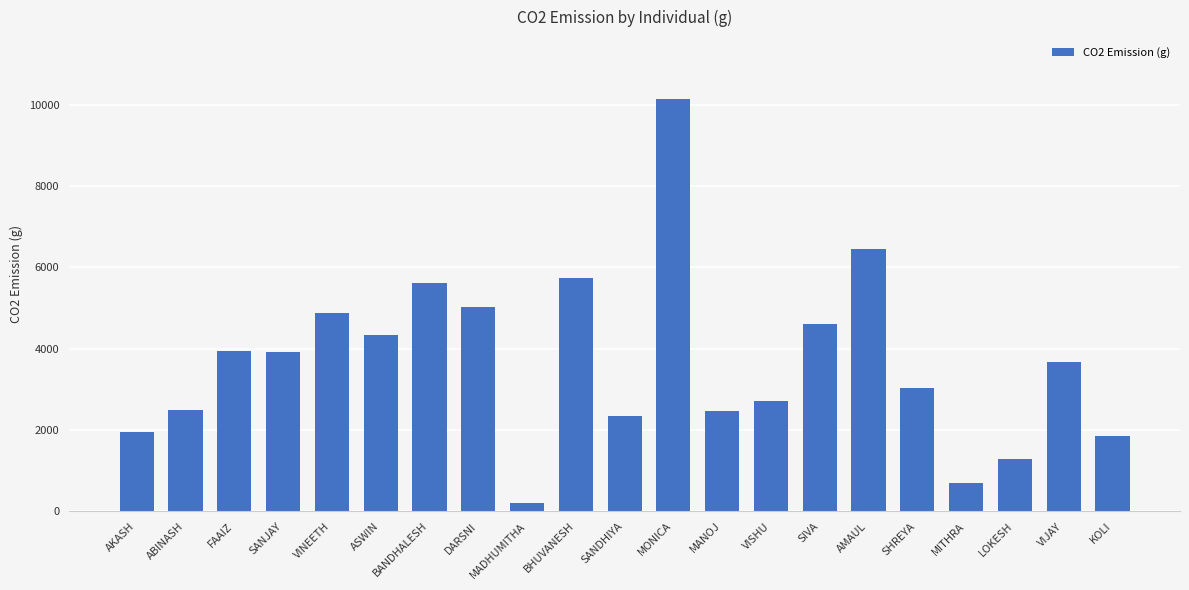

How many series are shown in this chart?

1